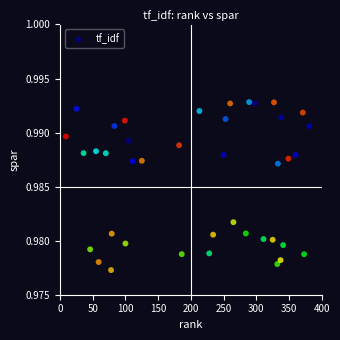

What is the range of X values (max minus min)?

372.0